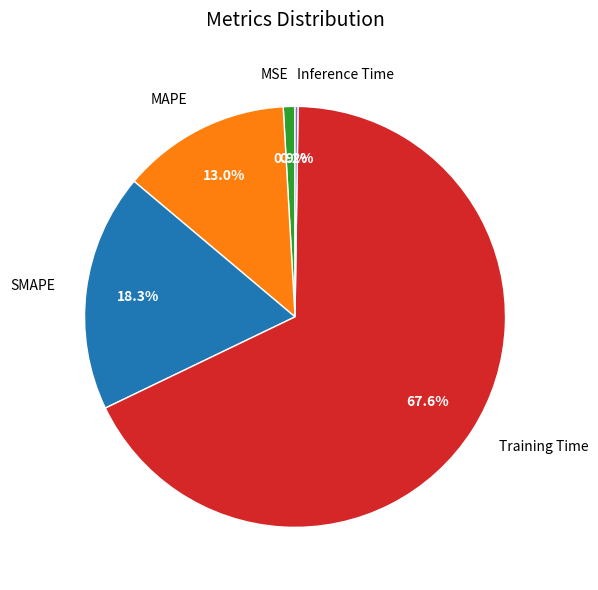

What percentage is NOT represented by MAPE?

87.0%